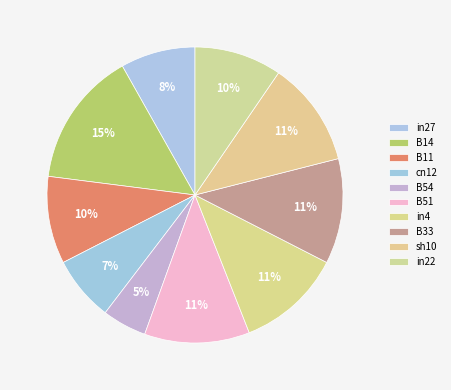

To the nearest percent, what is the difference between the largest and smallest slice percentages?

10%